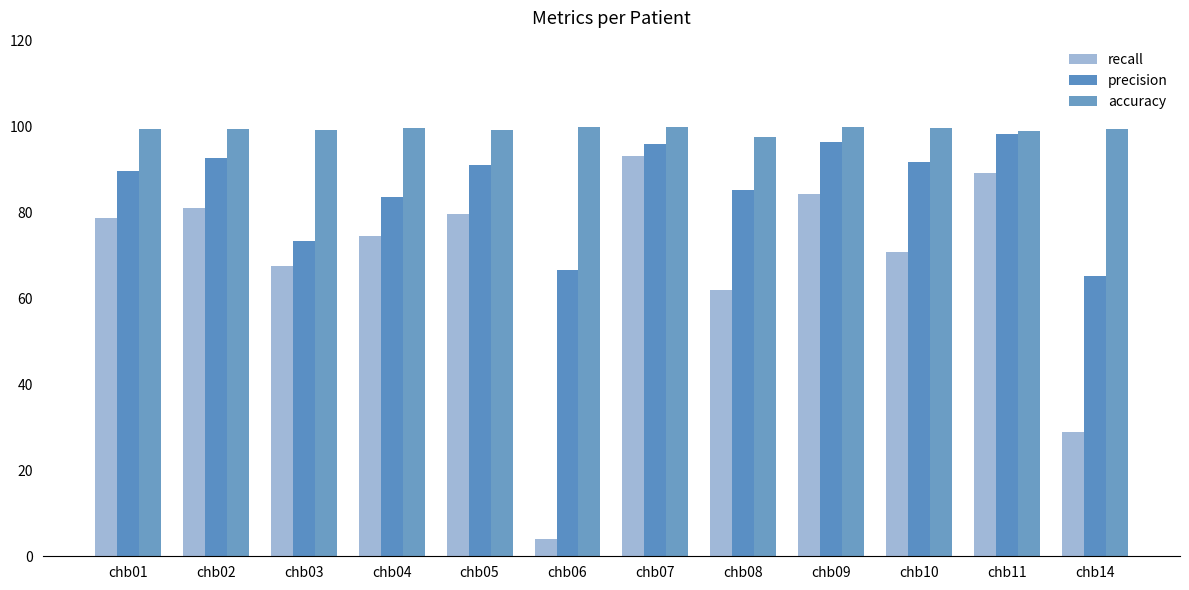

What are all the series names shown in the legend?

recall, precision, accuracy